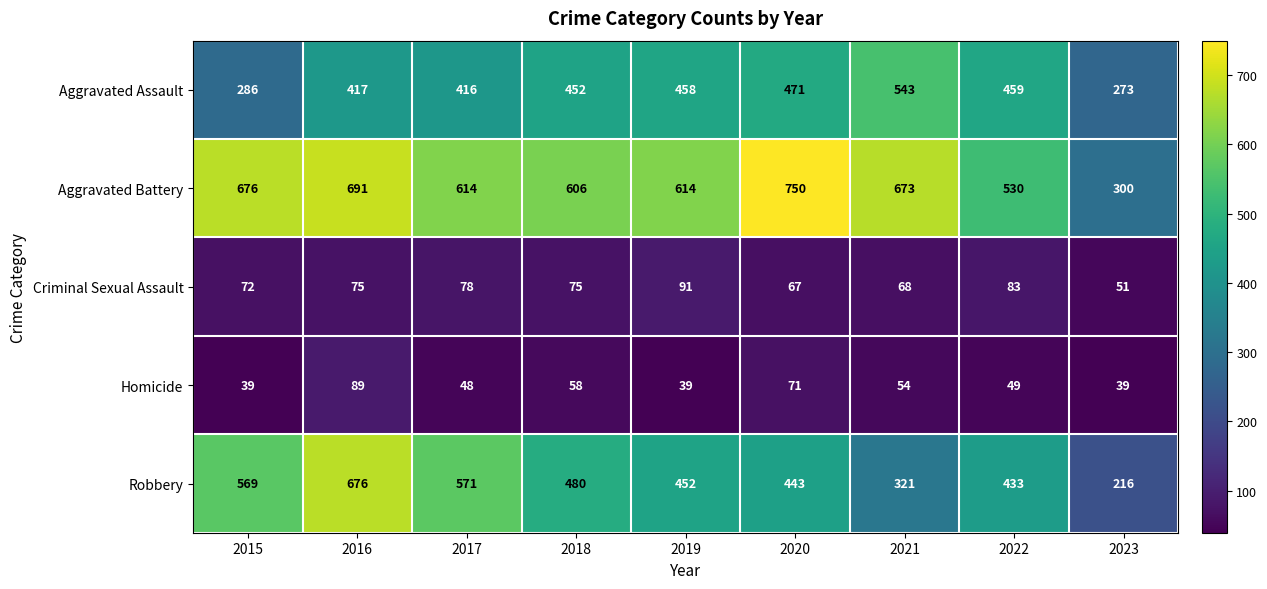

What is the greatest value displayed?

750